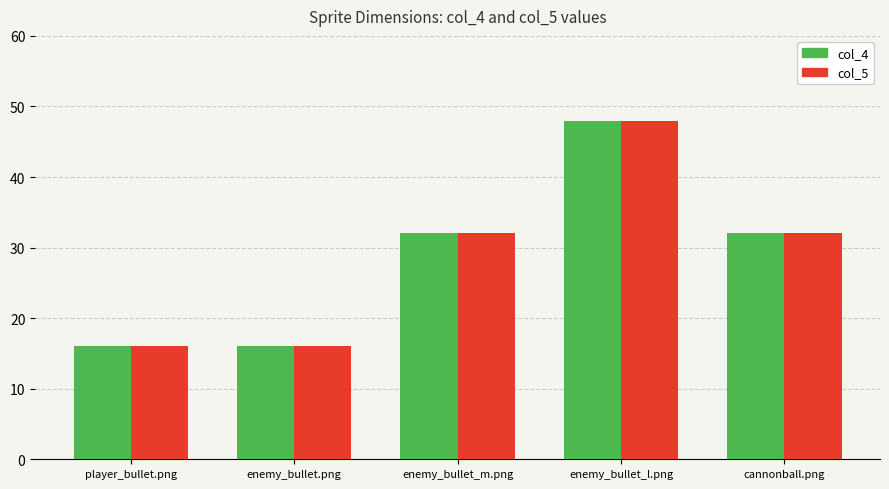

Which label corresponds to the largest value in the chart?

enemy_bullet_l.png